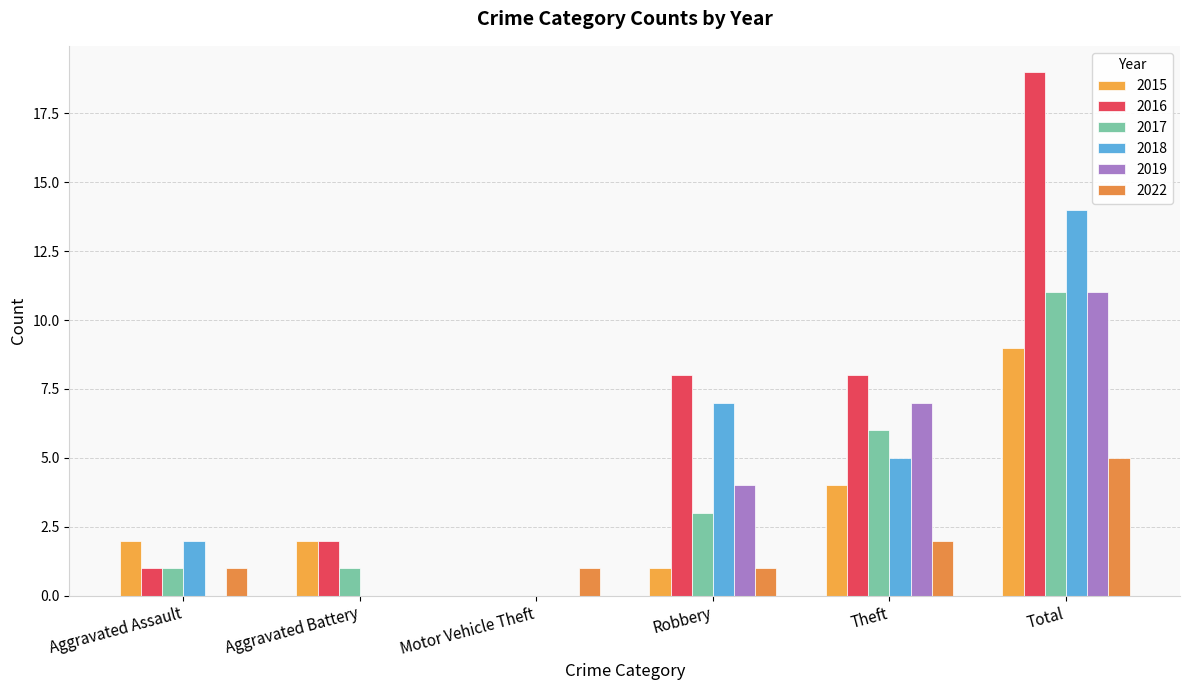

What is the difference between the 2019 values at Aggravated Assault and Theft?

7